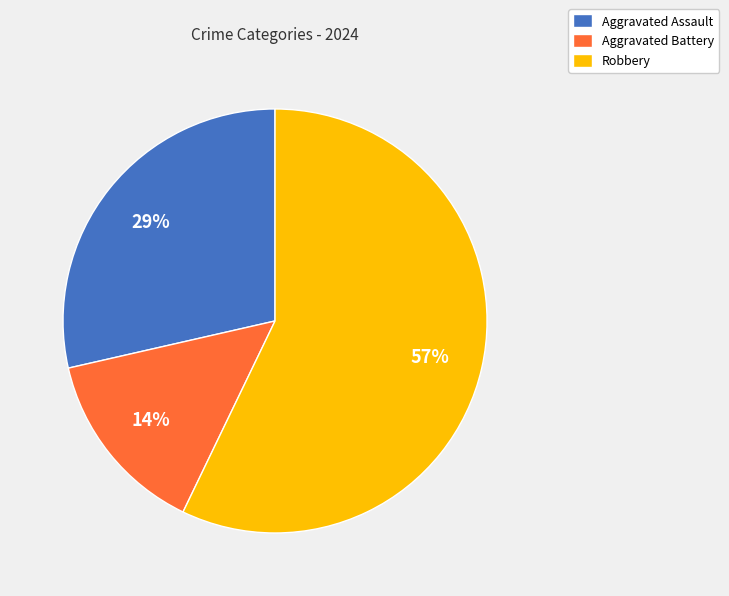

To the nearest percent, what is the combined percentage of Aggravated Battery and Aggravated Assault?

43%